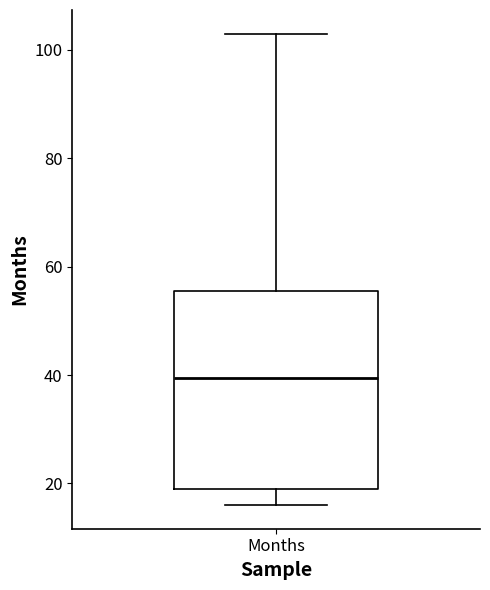

Read this box plot against the y-axis: the position of the median line, the range covered by the box, and the ends of both whiskers. The values are not printed on the chart, so give them approximately, as read against the axis.

median 40, box 20 to 56, whiskers 16 to 104